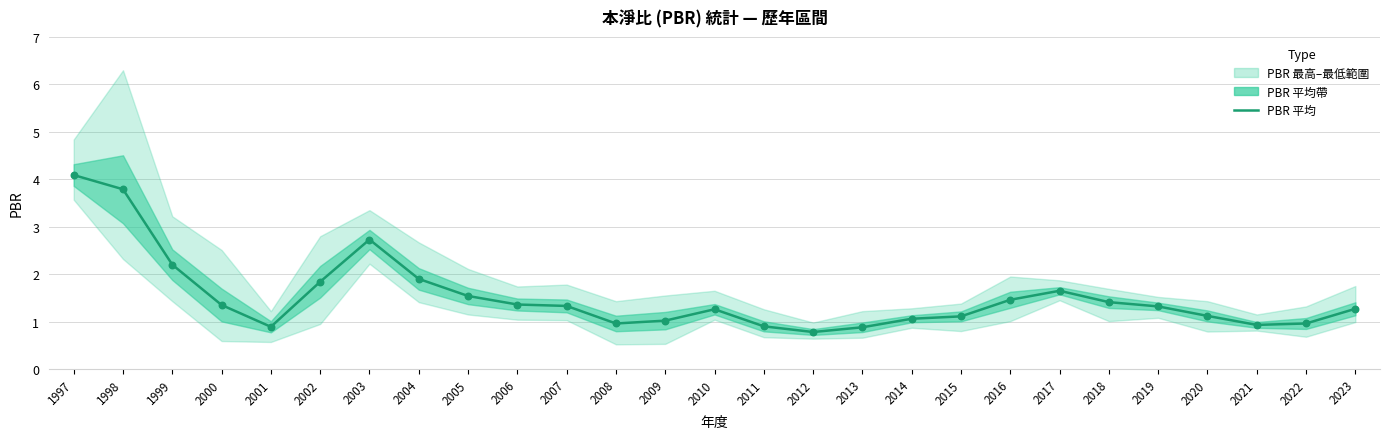

What is the change in value from 2008 to 2018?

+0.4